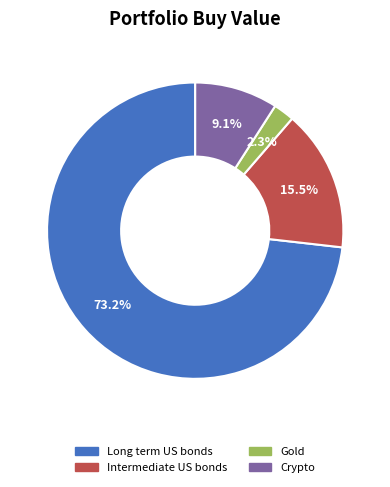

To the nearest percent, what portion does Crypto represent?

9%